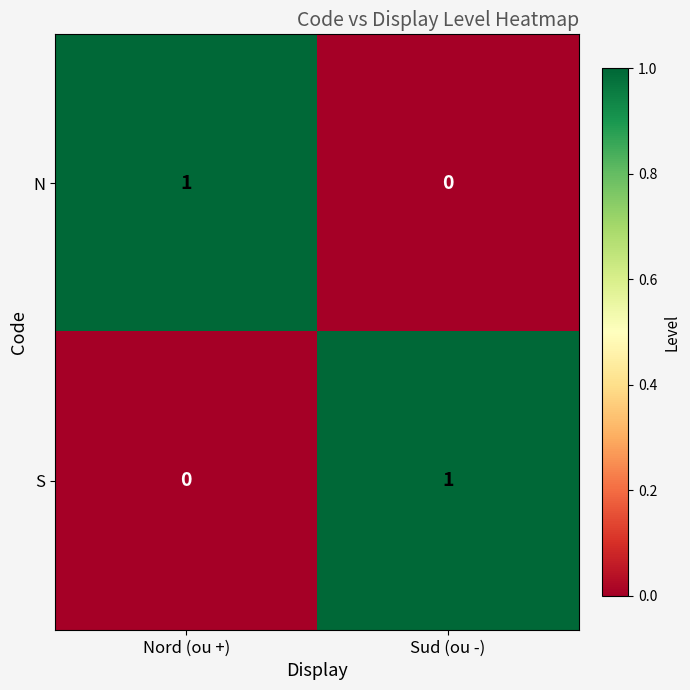

Which category has the lowest value in the S series?

Nord (ou +)